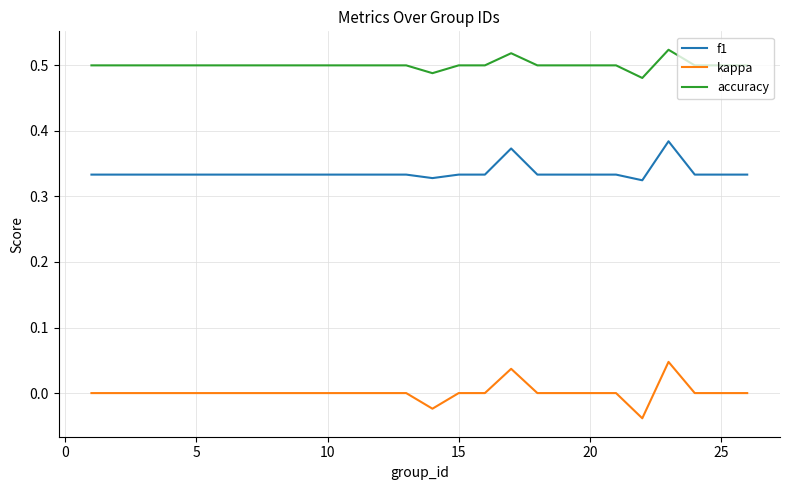

Which series has the largest total across all categories?

accuracy